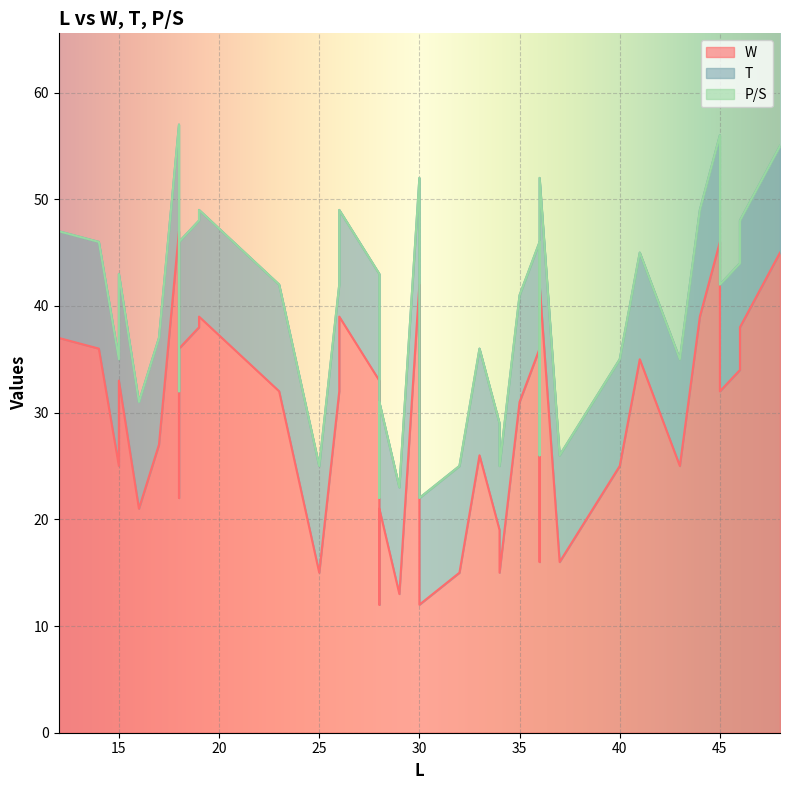

Between 15 and 36, which series saw the biggest shift?

W